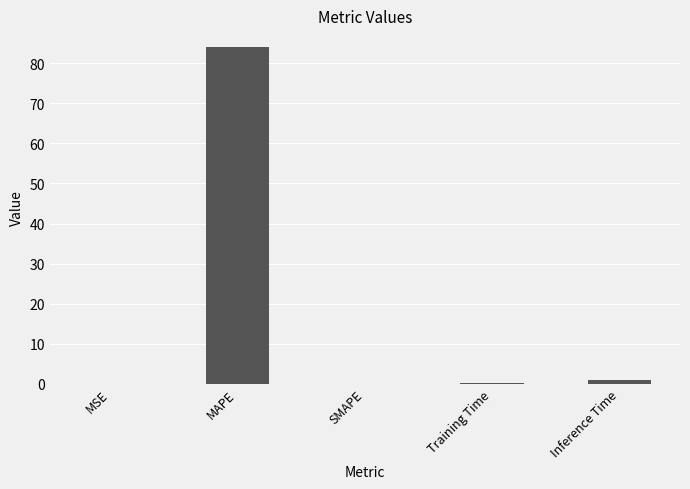

True or false: the data shows 0.0 at SMAPE.

True